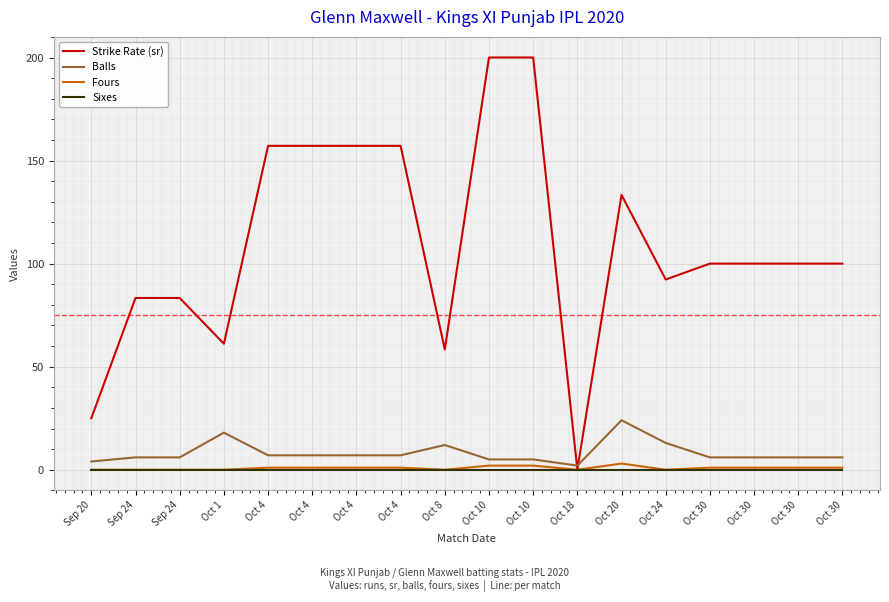

Rank the series at Oct 30 from lowest to highest value.

Sixes, Fours, Balls, Strike Rate (sr)